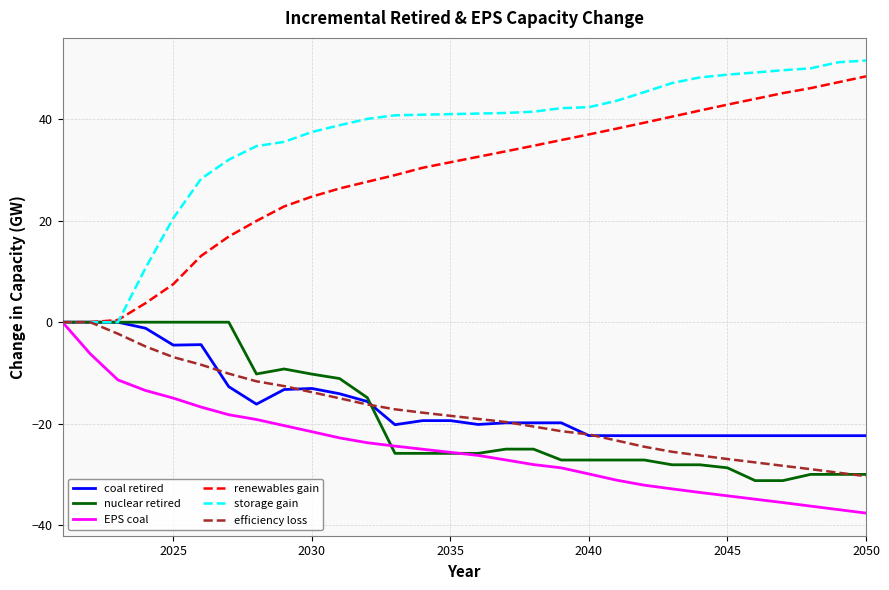

Which series has the largest total across all categories?

storage gain